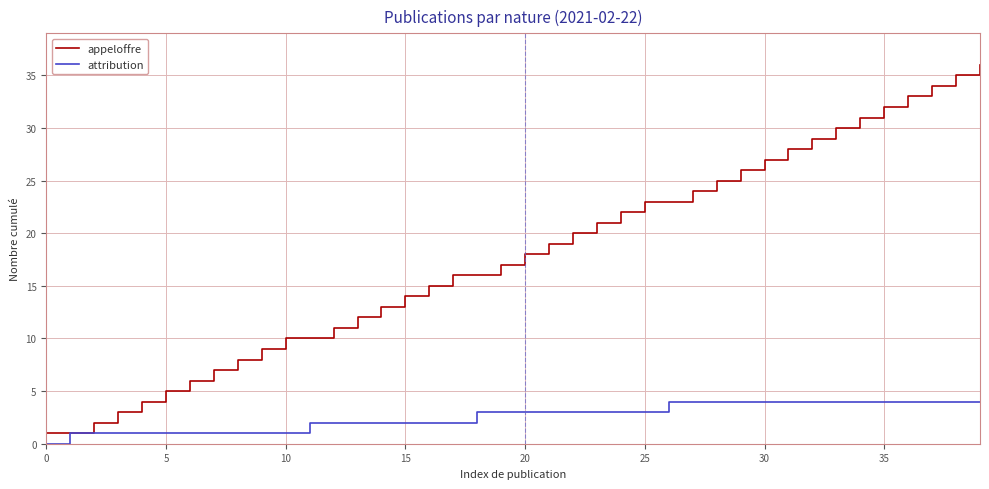

What is the greatest value displayed?

36